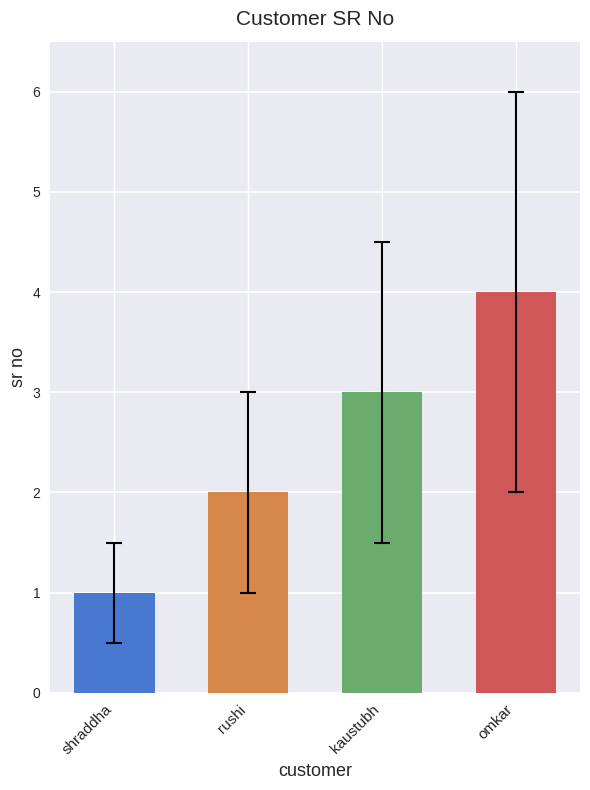

How many data points does each series have?

4